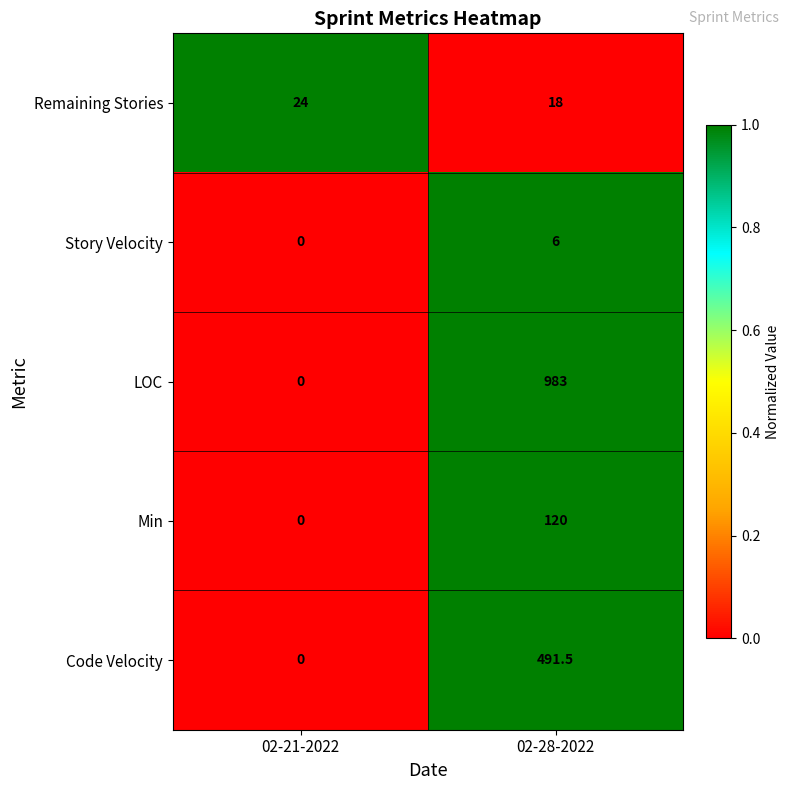

At which category does the chart reach its minimum across all series?

02-21-2022